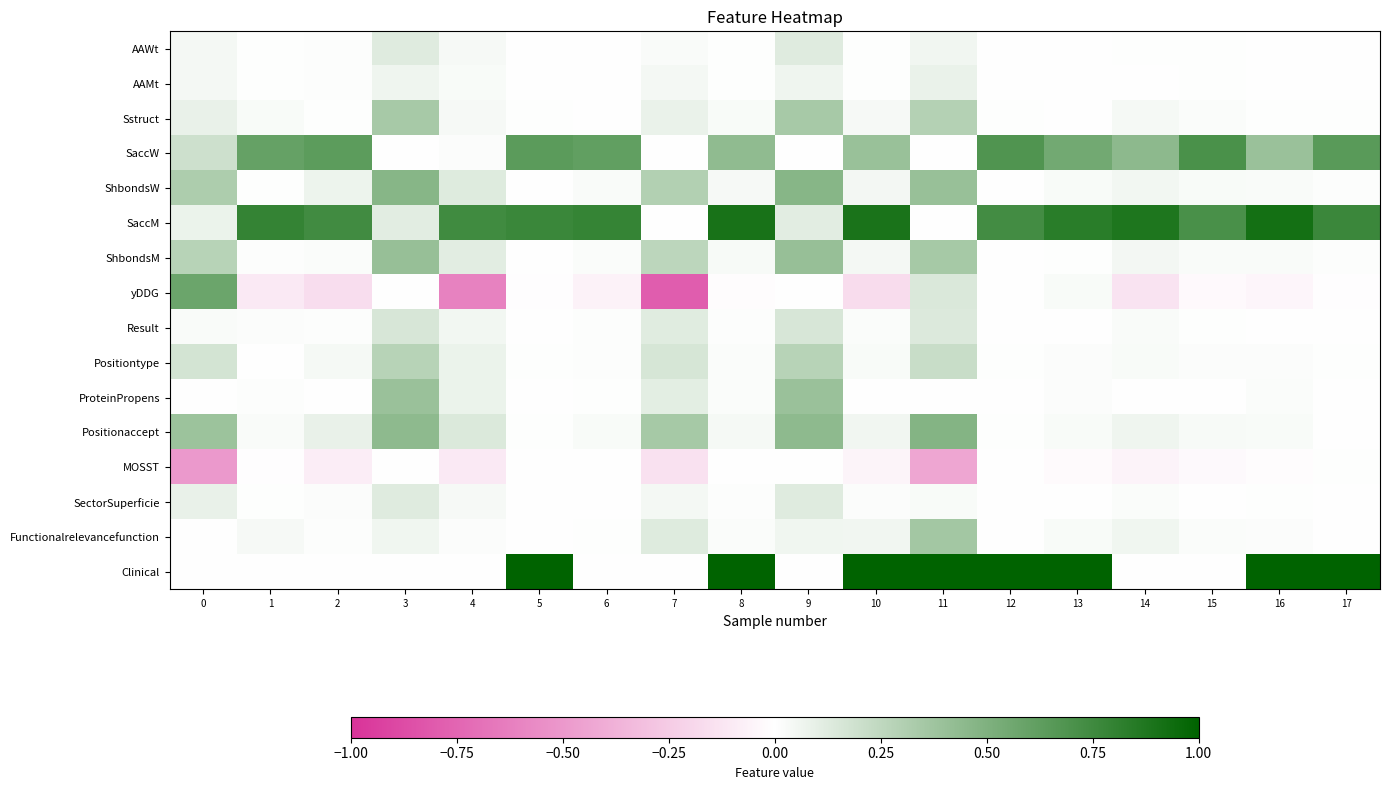

Reading left to right, extract all data points from this chart.

AAWt: 0=0.0	1=0.0	2=0.0	3=0.1	4=0.0	5=0.0	6=0.0	7=0.0	8=0.0	9=0.1	10=0.0	11=0.1	12=0.0	13=0.0	14=0.0	15=0.0	16=0.0	17=0.0
AAMt: 0=0.0	1=0.0	2=0.0	3=0.1	4=0.0	5=0.0	6=0.0	7=0.0	8=0.0	9=0.1	10=0.0	11=0.1	12=0.0	13=0.0	14=0.0	15=0.0	16=0.0	17=0.0
Sstruct: 0=0.1	1=0.0	2=0.0	3=0.3	4=0.0	5=0.0	6=0.0	7=0.1	8=0.0	9=0.3	10=0.0	11=0.3	12=0.0	13=0.0	14=0.0	15=0.0	16=0.0	17=0.0
SaccW: 0=0.2	1=0.6	2=0.6	3=0.0	4=0.0	5=0.6	6=0.6	7=0.0	8=0.4	9=0.0	10=0.4	11=0.0	12=0.7	13=0.5	14=0.4	15=0.7	16=0.4	17=0.6
ShbondsW: 0=0.3	1=0.0	2=0.1	3=0.5	4=0.1	5=0.0	6=0.0	7=0.3	8=0.0	9=0.5	10=0.0	11=0.4	12=0.0	13=0.0	14=0.1	15=0.0	16=0.0	17=0.0
SaccM: 0=0.1	1=0.8	2=0.7	3=0.1	4=0.7	5=0.8	6=0.8	7=0.0	8=0.9	9=0.1	10=0.9	11=0.0	12=0.7	13=0.8	14=0.9	15=0.7	16=0.9	17=0.8
ShbondsM: 0=0.3	1=0.0	2=0.0	3=0.4	4=0.1	5=0.0	6=0.0	7=0.3	8=0.0	9=0.4	10=0.0	11=0.3	12=0.0	13=0.0	14=0.0	15=0.0	16=0.0	17=0.0
yDDG: 0=0.6	1=-0.1	2=-0.2	3=0.0	4=-0.6	5=-0.0	6=-0.1	7=-0.8	8=-0.0	9=0.0	10=-0.2	11=0.1	12=0.0	13=0.0	14=-0.1	15=-0.0	16=-0.0	17=-0.0
Result: 0=0.0	1=0.0	2=0.0	3=0.2	4=0.1	5=0.0	6=0.0	7=0.1	8=0.0	9=0.2	10=0.0	11=0.1	12=0.0	13=0.0	14=0.0	15=0.0	16=0.0	17=0.0
Positiontype: 0=0.2	1=0.0	2=0.0	3=0.3	4=0.1	5=0.0	6=0.0	7=0.2	8=0.0	9=0.3	10=0.0	11=0.2	12=0.0	13=0.0	14=0.0	15=0.0	16=0.0	17=0.0
ProteinPropens: 0=0.0	1=0.0	2=0.0	3=0.4	4=0.1	5=0.0	6=0.0	7=0.1	8=0.0	9=0.4	10=0.0	11=0.0	12=0.0	13=0.0	14=0.0	15=0.0	16=0.0	17=-0.0
Positionaccept: 0=0.4	1=0.0	2=0.1	3=0.4	4=0.1	5=0.0	6=0.0	7=0.3	8=0.0	9=0.4	10=0.1	11=0.5	12=0.0	13=0.0	14=0.1	15=0.0	16=0.0	17=0.0
MOSST: 0=-0.5	1=-0.0	2=-0.1	3=0.0	4=-0.1	5=-0.0	6=0.0	7=-0.1	8=0.0	9=0.0	10=-0.1	11=-0.4	12=0.0	13=-0.0	14=-0.1	15=-0.0	16=-0.0	17=0.0
SectorSuperficie: 0=0.1	1=0.0	2=0.0	3=0.1	4=0.0	5=0.0	6=0.0	7=0.0	8=0.0	9=0.1	10=0.0	11=0.0	12=0.0	13=0.0	14=0.0	15=0.0	16=0.0	17=0.0
Functionalrelevancefunction: 0=0.0	1=0.0	2=0.0	3=0.1	4=0.0	5=0.0	6=0.0	7=0.1	8=0.0	9=0.1	10=0.1	11=0.4	12=0.0	13=0.0	14=0.1	15=0.0	16=0.0	17=0.0
Clinical: 0=0.0	1=0.0	2=0.0	3=0.0	4=0.0	5=1.0	6=0.0	7=0.0	8=1.0	9=0.0	10=1.0	11=1.0	12=1.0	13=1.0	14=0.0	15=0.0	16=1.0	17=1.0